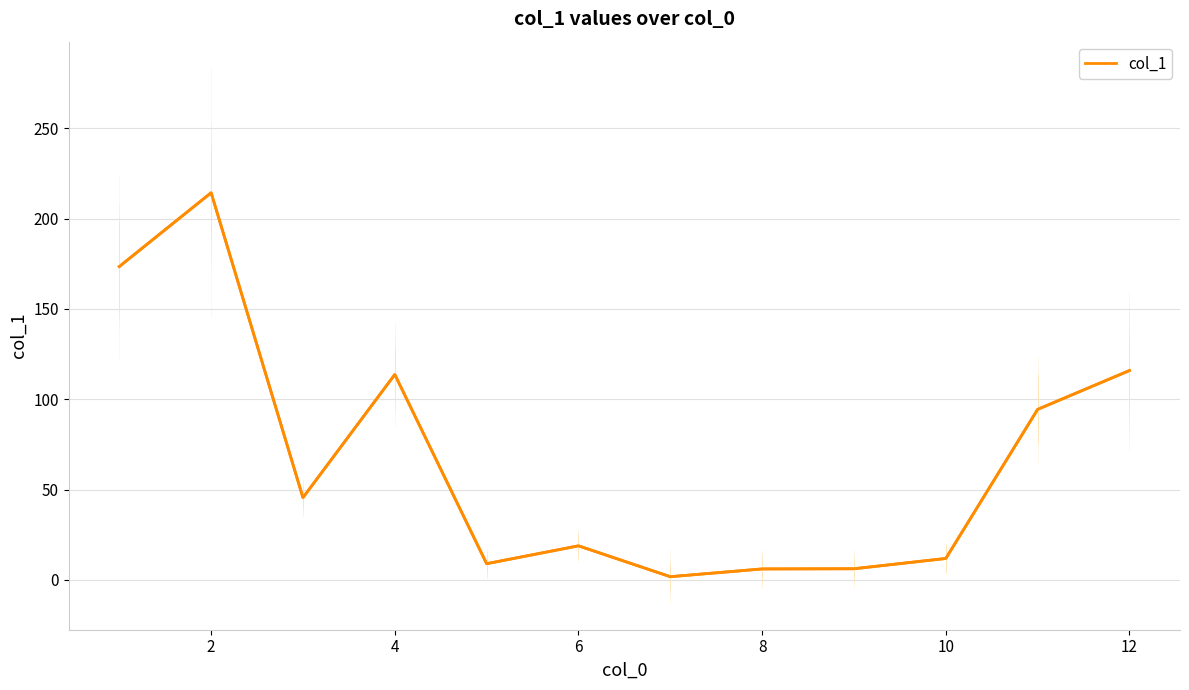

What is the maximum value shown in the chart?

214.4